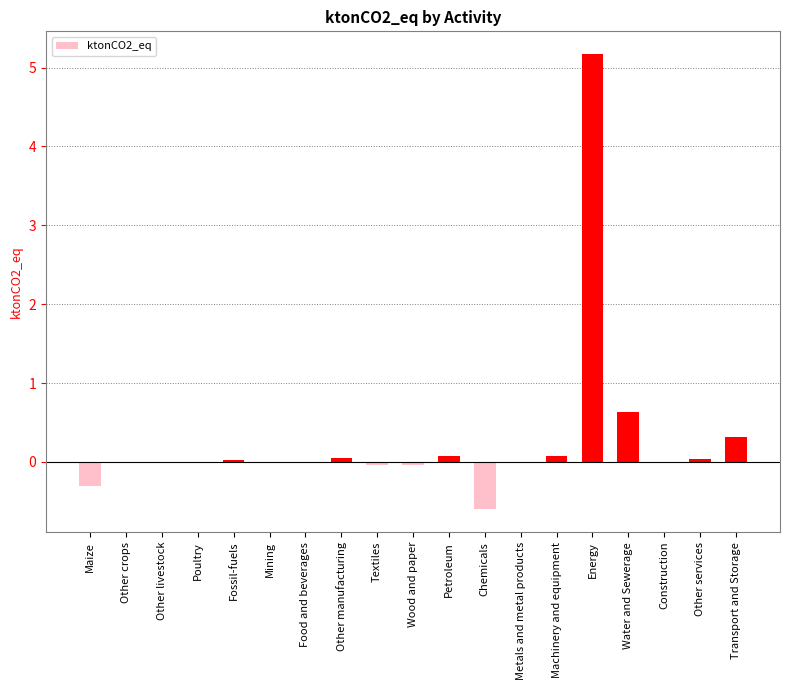

Is it true that the value at Transport and Storage is 0.1?

False